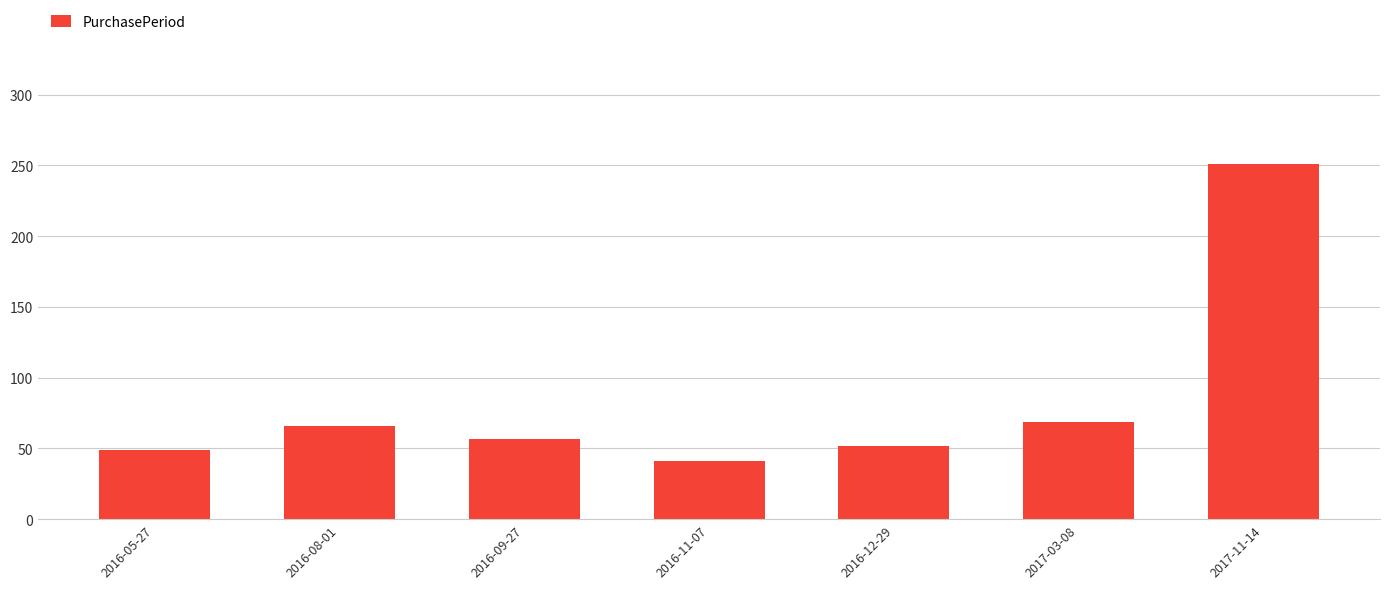

What is the change in value from 2016-11-07 to 2017-03-08?

+28